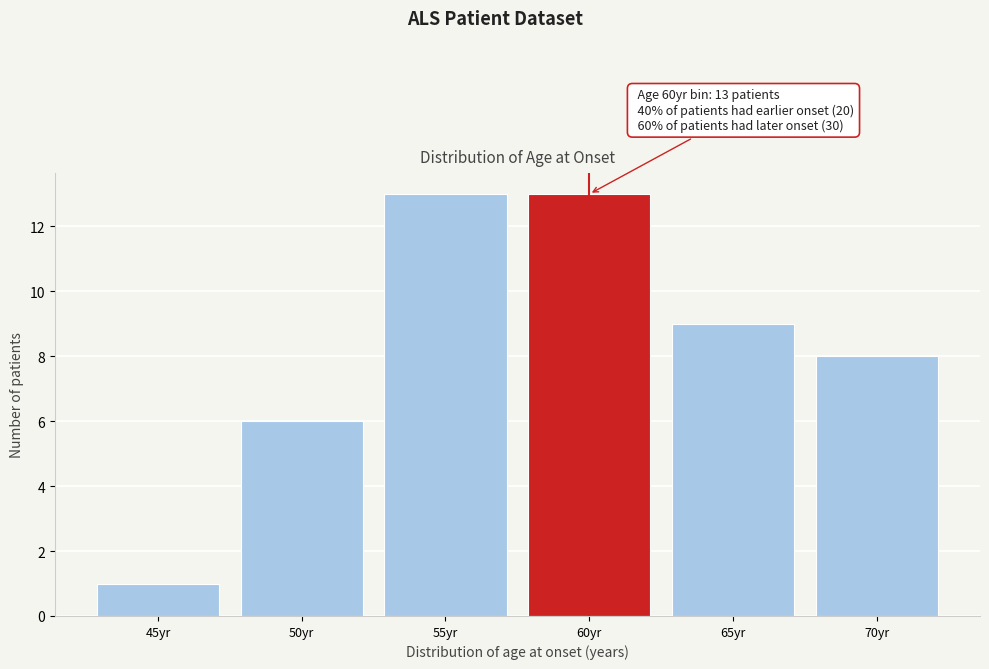

Reading left to right, transcribe all the data shown in this chart.

45yr=1	50yr=6	55yr=13	60yr=13	65yr=9	70yr=8